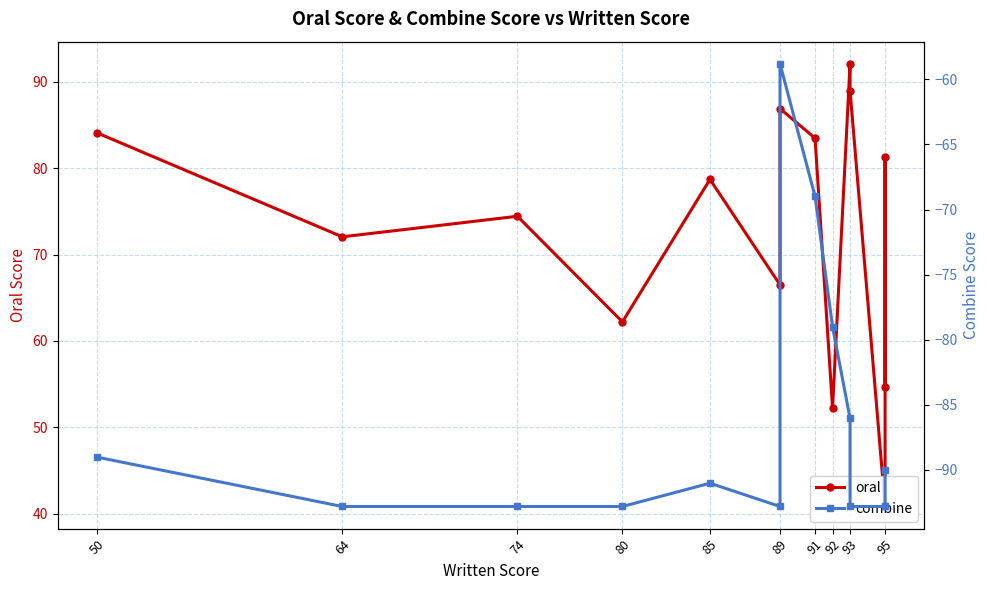

Is this an area chart (filled region under the line)?

No